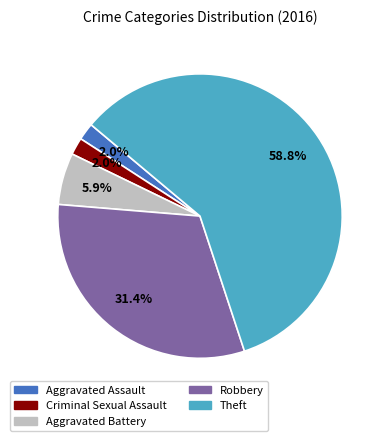

What percentage is NOT represented by Robbery?

68.6%